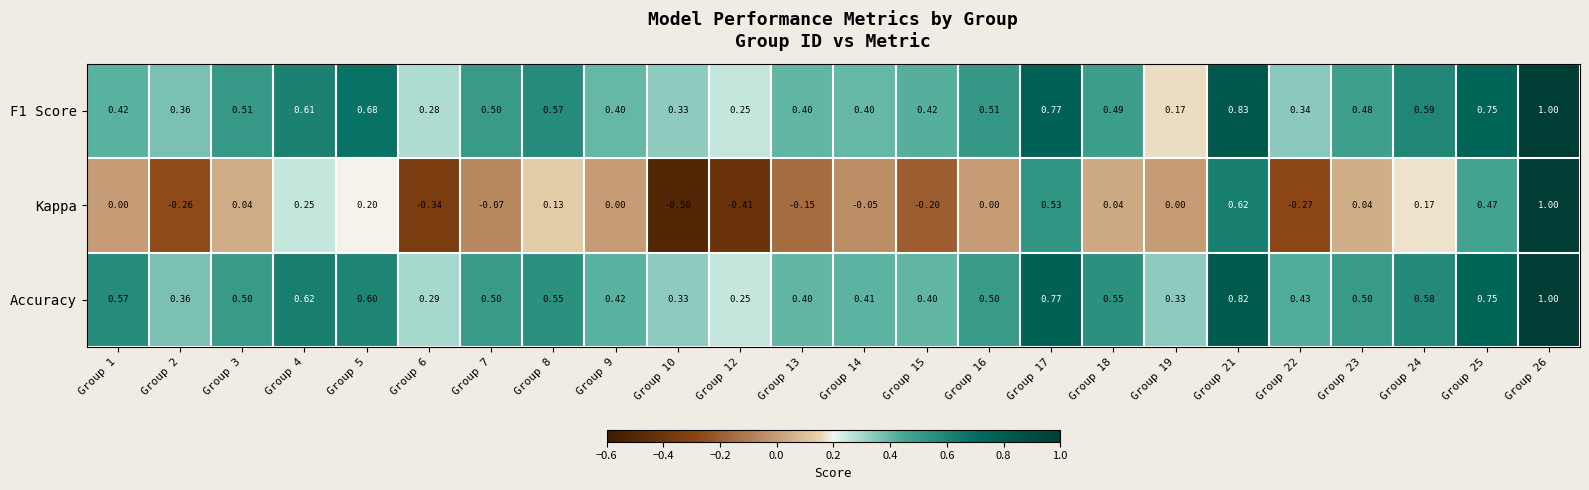

Which series has the largest range (max minus min)?

Kappa